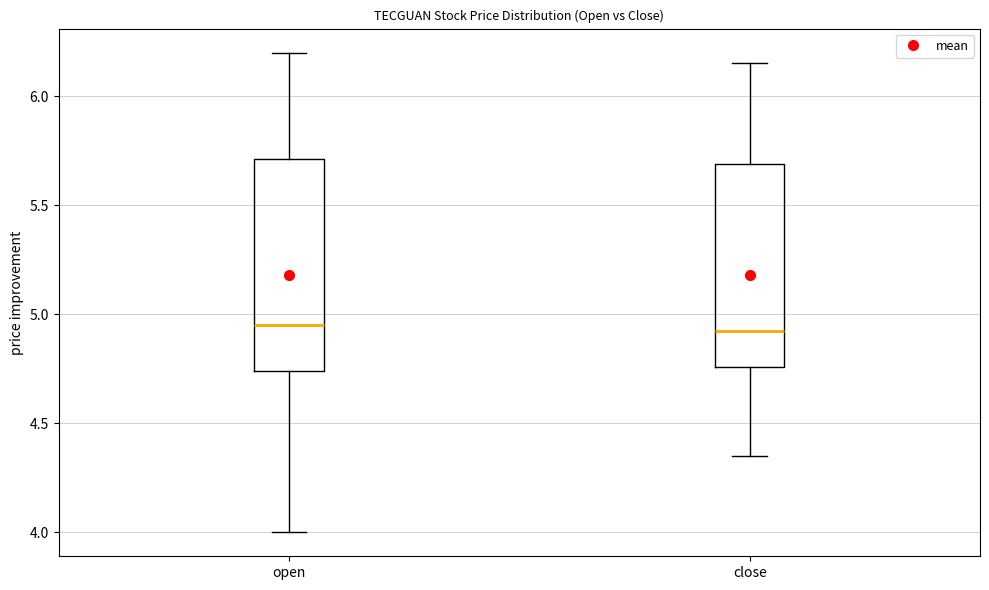

Reading left to right, transcribe this box plot: for each box, give where its median line is, the range the box spans, and where its two whiskers end, as read against the y-axis. The values are not printed on the chart, so give them approximately, as read against the axis.

open: median 4.95, box 4.75 to 5.70, whiskers 4.00 to 6.20
close: median 4.95, box 4.75 to 5.70, whiskers 4.35 to 6.15